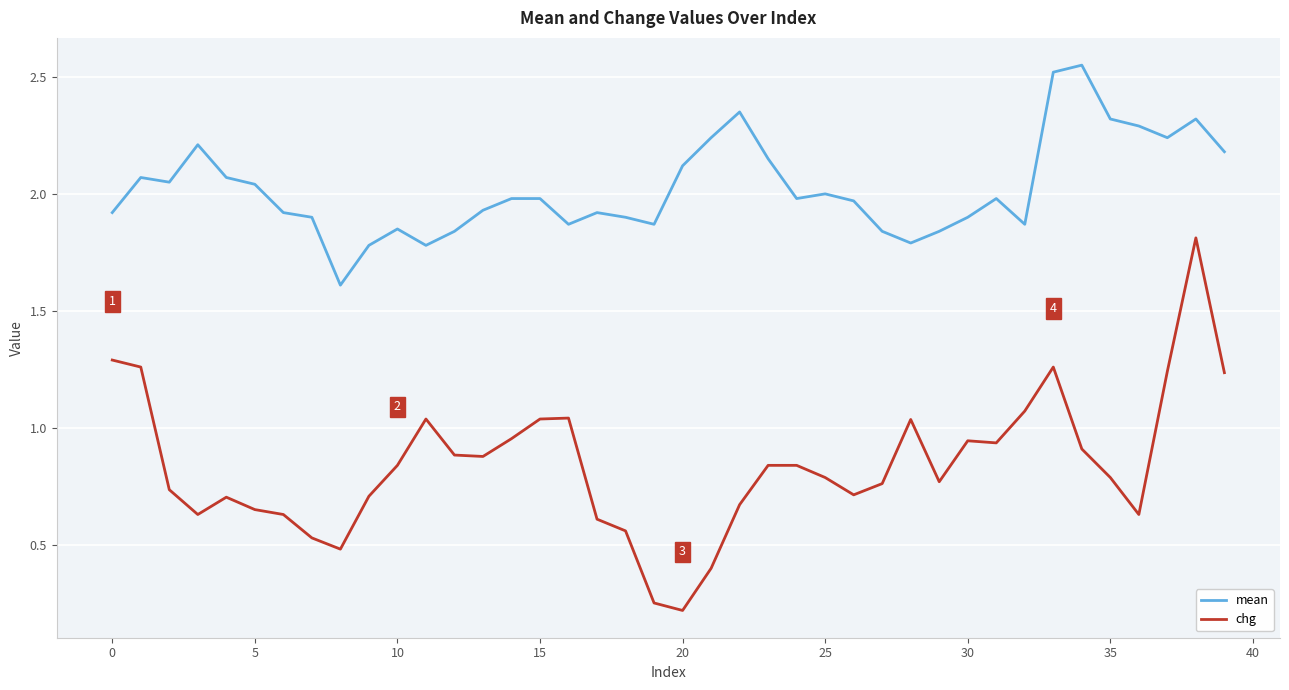

Rank the series by their average value, from highest to lowest.

mean, chg